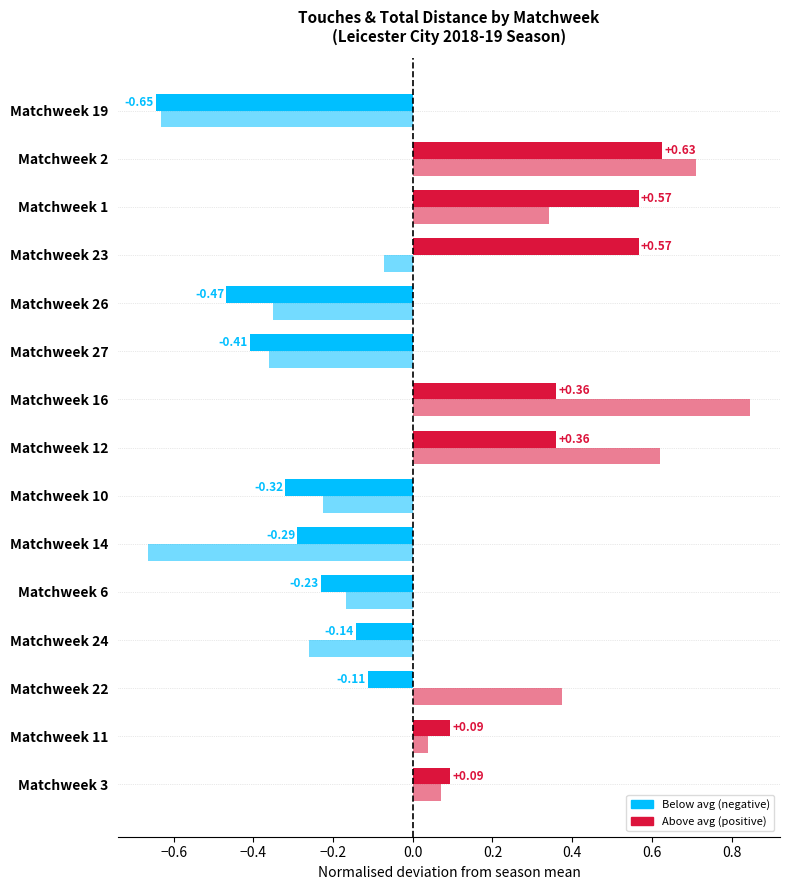

How many series are shown in this chart?

2